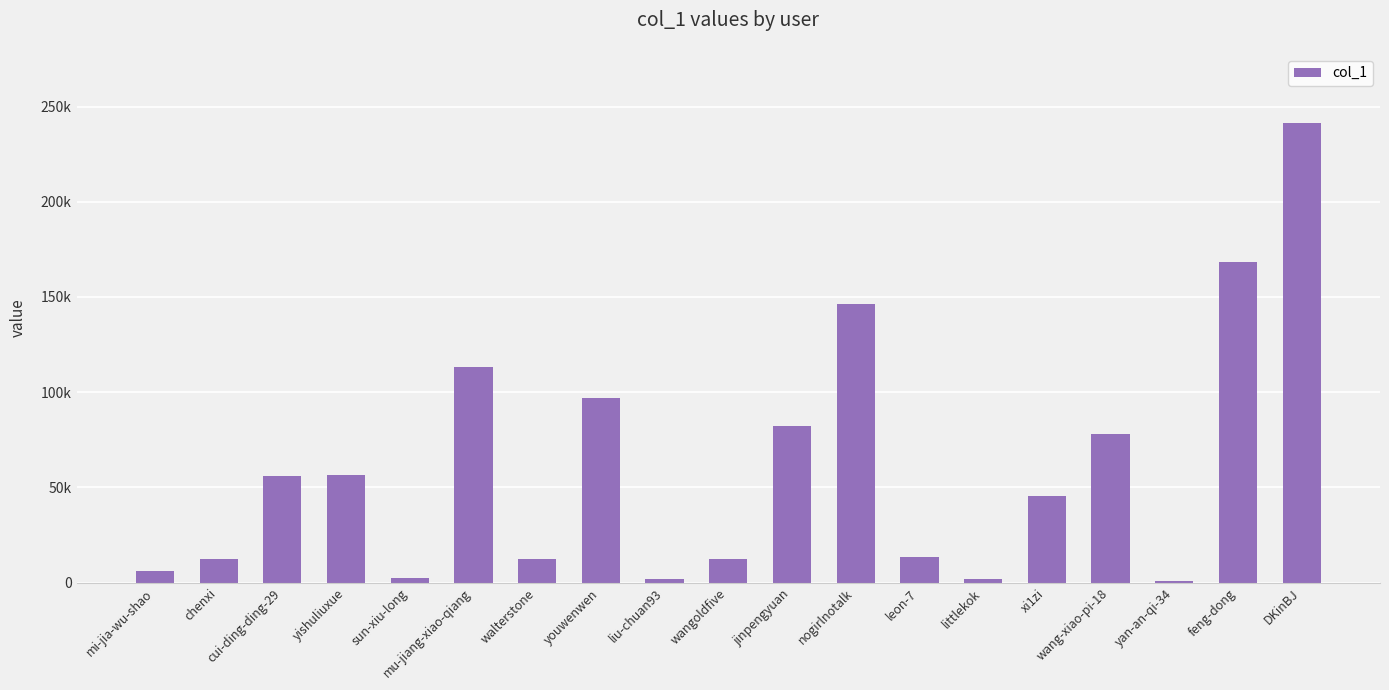

Are the bars grouped side by side (vs. stacked)?

No